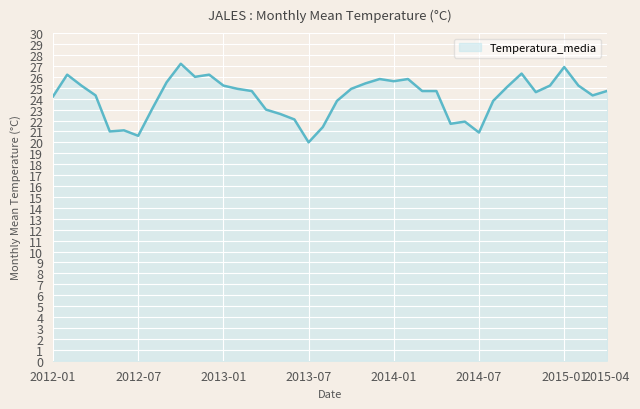

What is the difference between the maximum and minimum values?

7.2